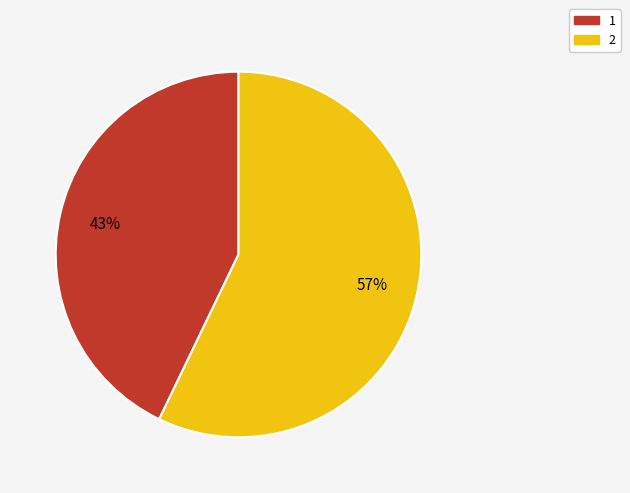

What is the largest slice in the pie chart?

2